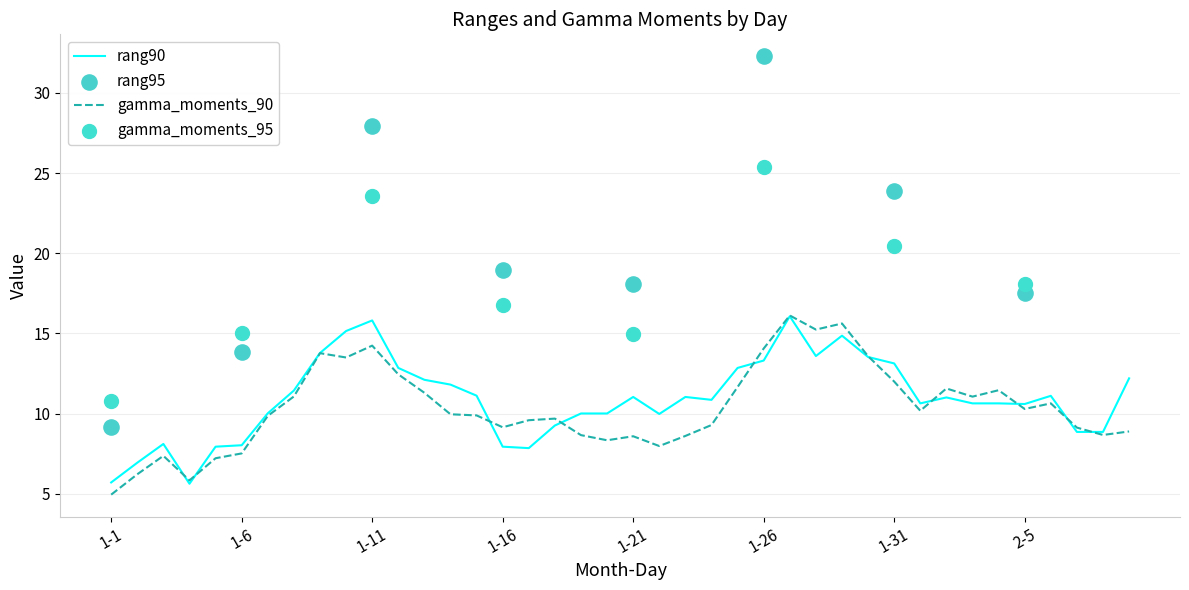

Which series reaches the minimum Y coordinate?

gamma_moments_90